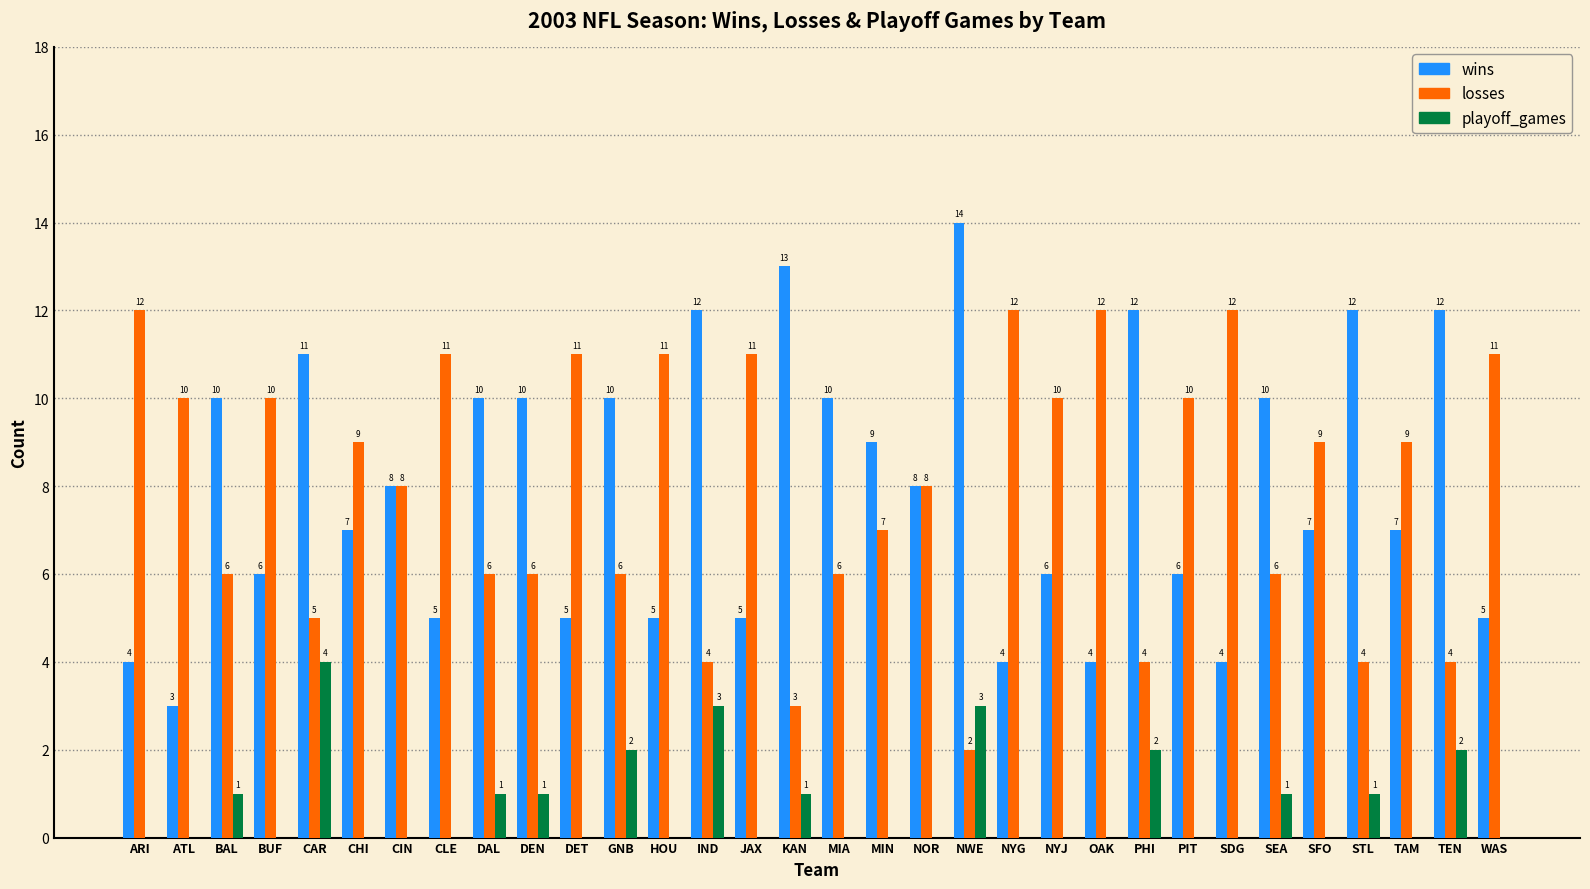

What is the maximum value shown in the chart?

14